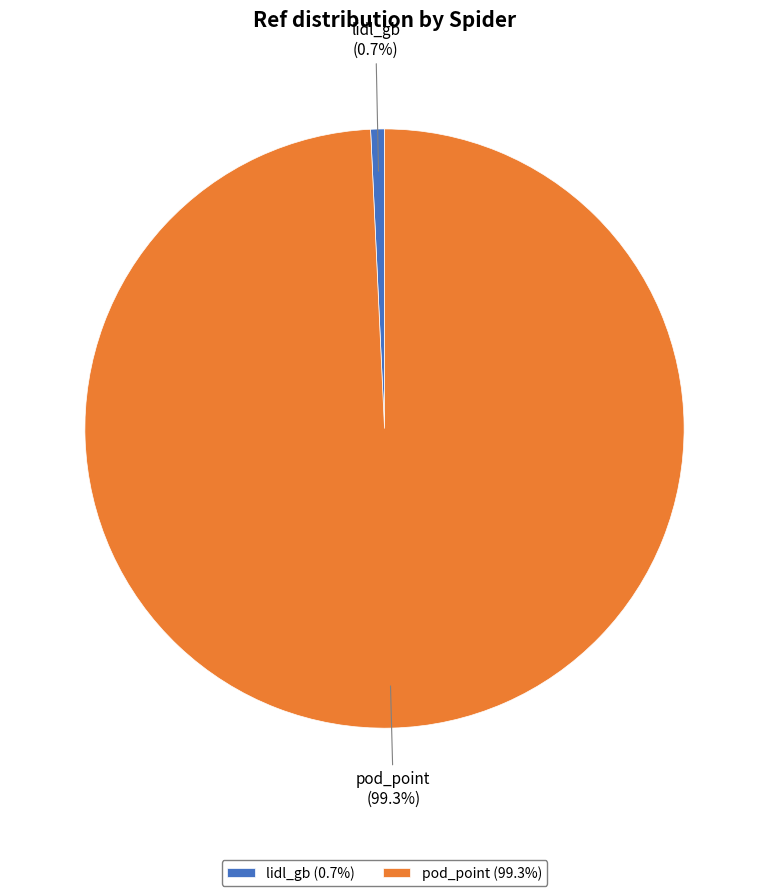

True or false: lidl_gb accounts for 1% of the total.

True